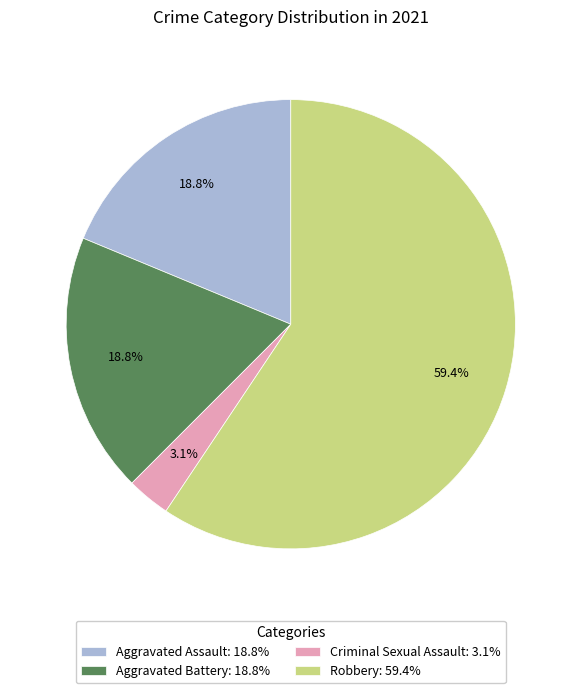

Is there any slice that represents more than half of the pie?

Yes